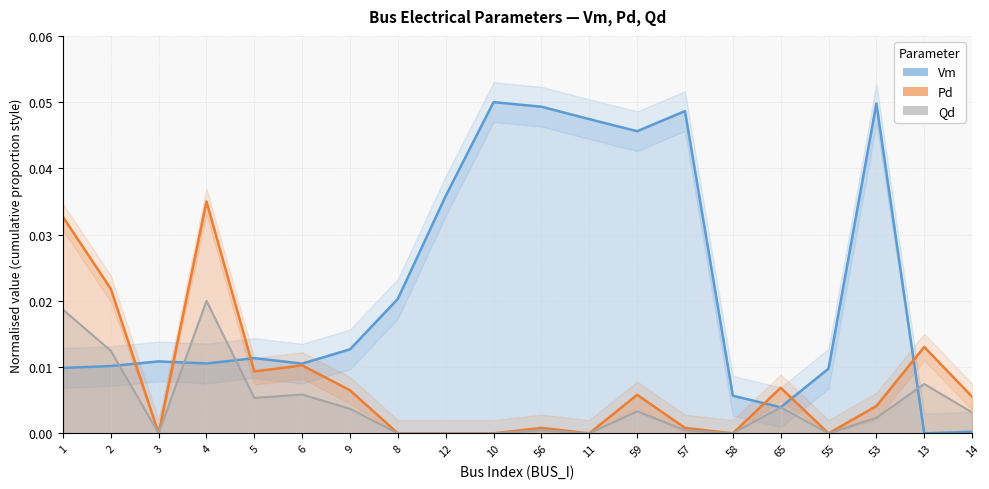

What are all the series names shown in the legend?

Vm, Pd, Qd